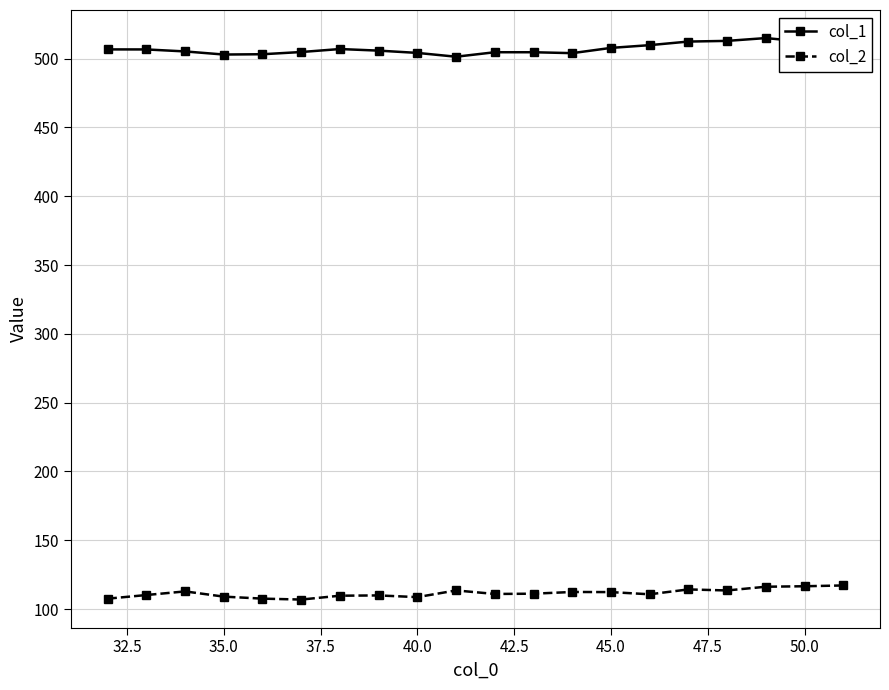

Is this an area chart (filled region under the line)?

No